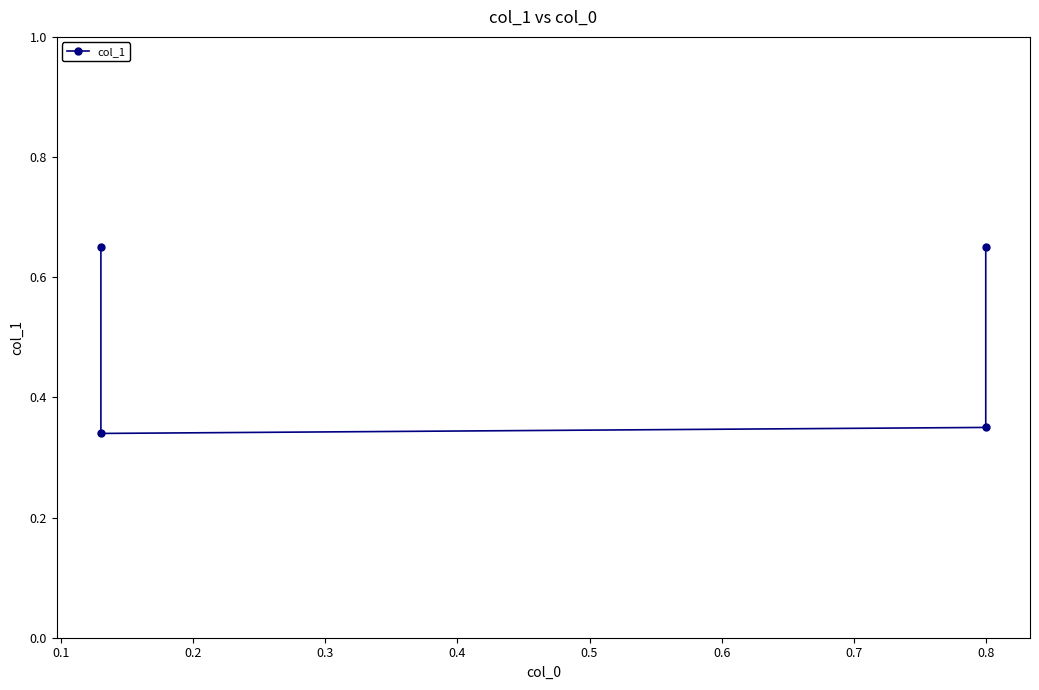

True or false: the data has more than 2 interior local peaks.

False